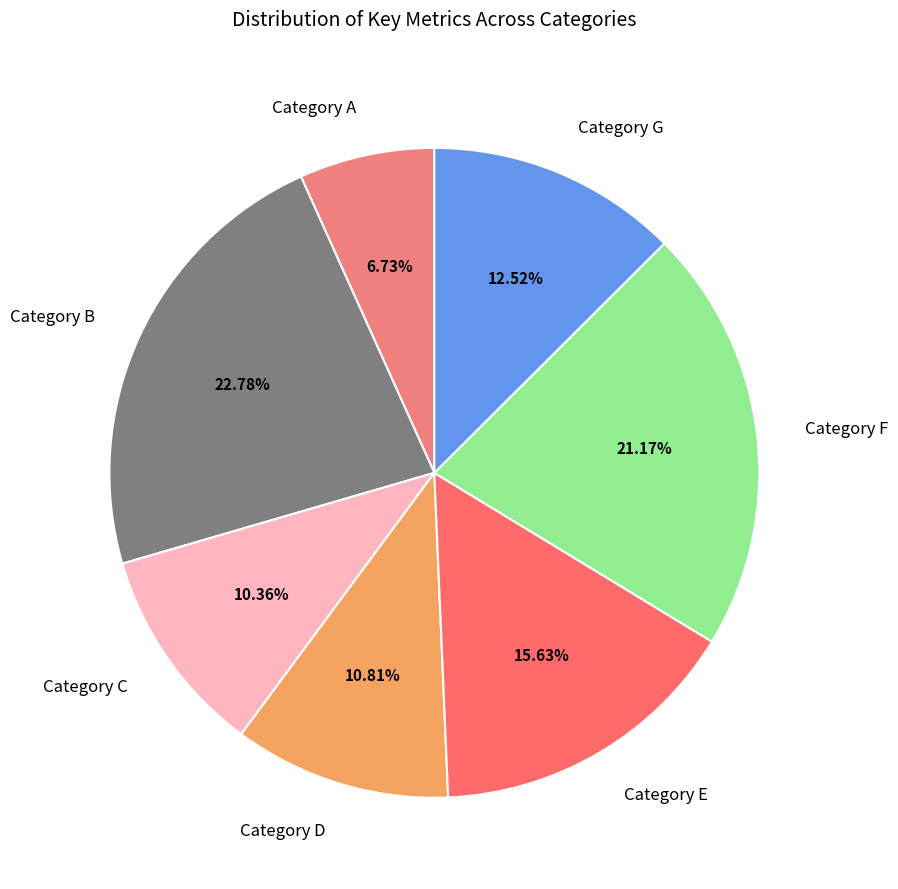

Is the sum of Category D and Category G greater than half?

No